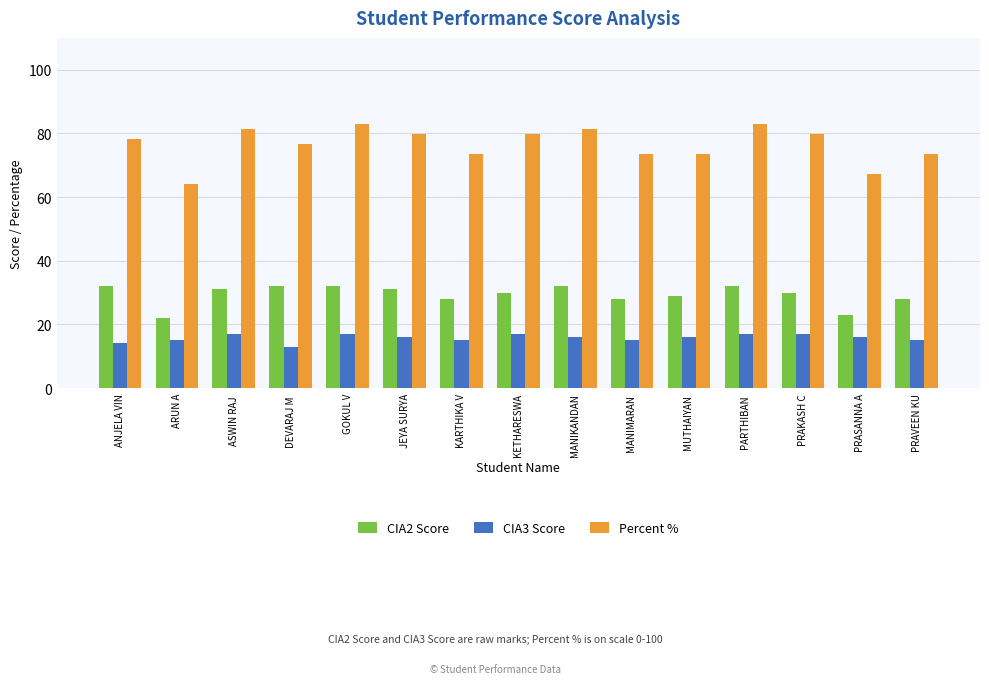

Count the number of data series in this chart.

3